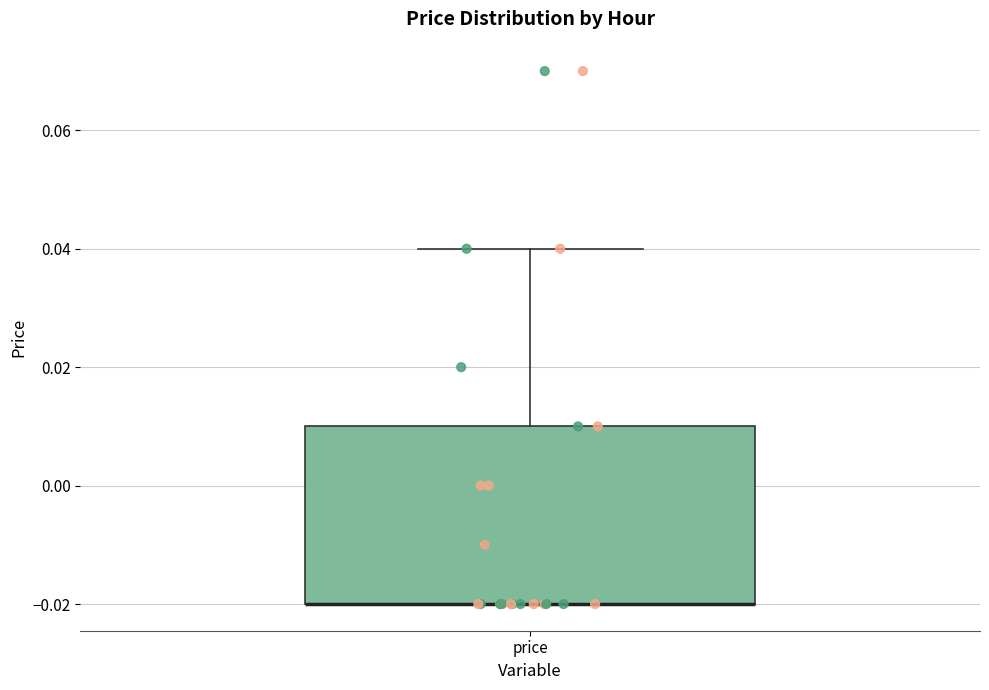

Where is the upper edge of the box for price on the y-axis? The values are not printed on the chart, so give them approximately, as read against the axis.

0.01